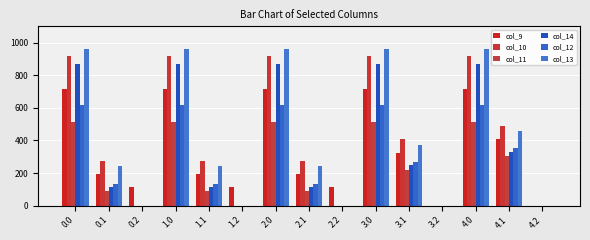

What is the label of the 5th bar from the left?

1.1